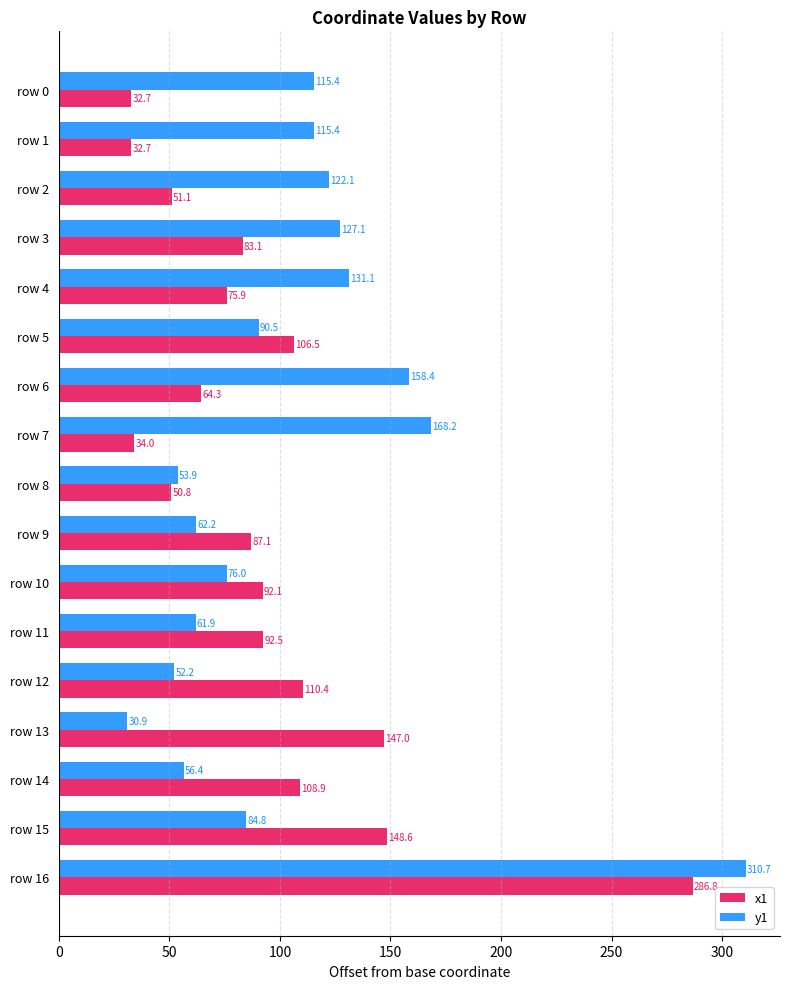

At which label is y1 closest to 170?

row 7